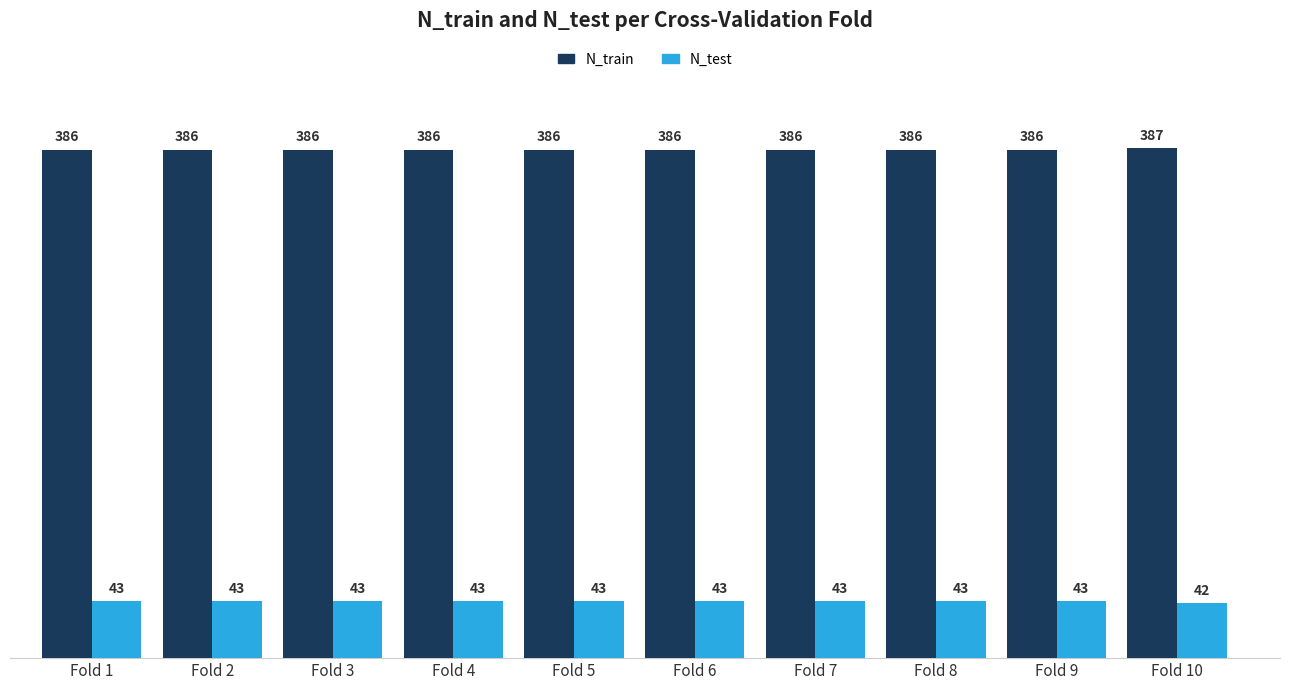

Reading left to right, what are all the values shown in this chart?

N_train: Fold 1=386	Fold 2=386	Fold 3=386	Fold 4=386	Fold 5=386	Fold 6=386	Fold 7=386	Fold 8=386	Fold 9=386	Fold 10=387
N_test: Fold 1=43	Fold 2=43	Fold 3=43	Fold 4=43	Fold 5=43	Fold 6=43	Fold 7=43	Fold 8=43	Fold 9=43	Fold 10=42